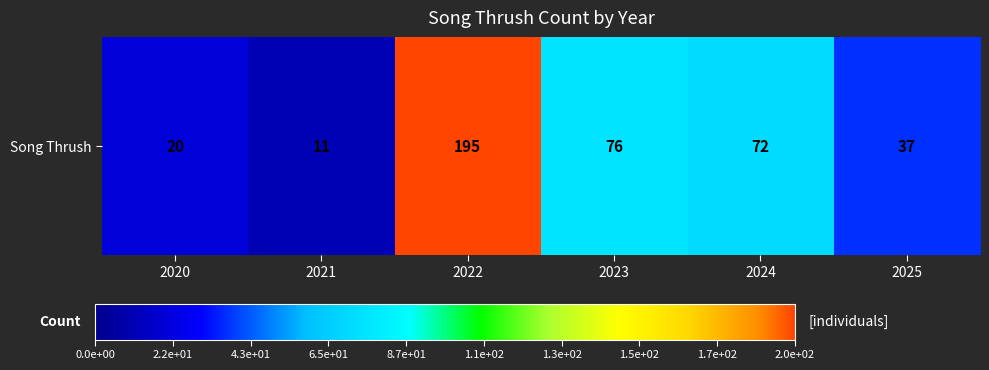

Where does the data first go above 72?

2022